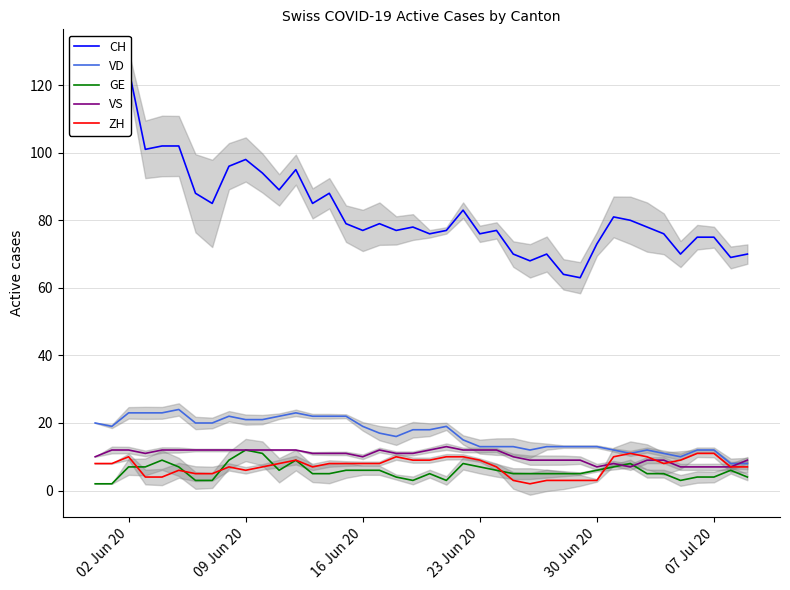

What is the average value of the VD series?

17